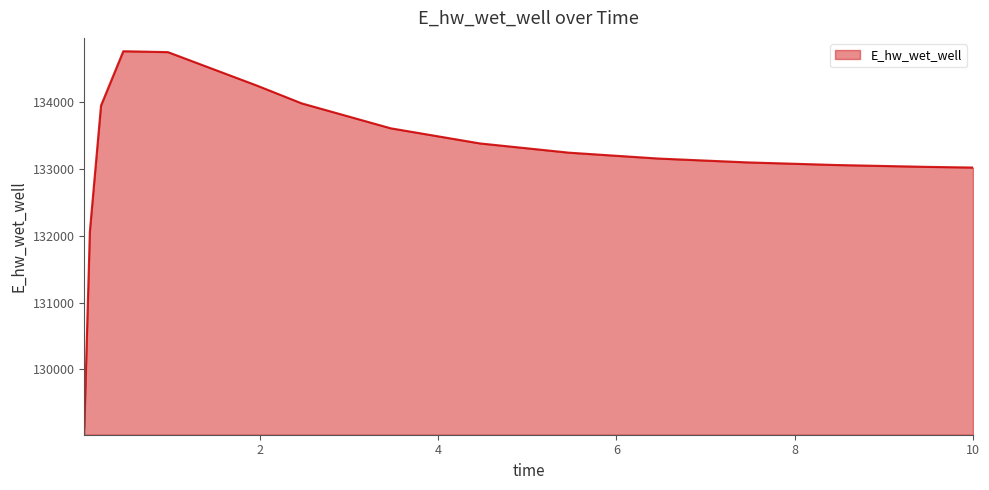

What is the difference between the maximum and minimum values?

5643.0